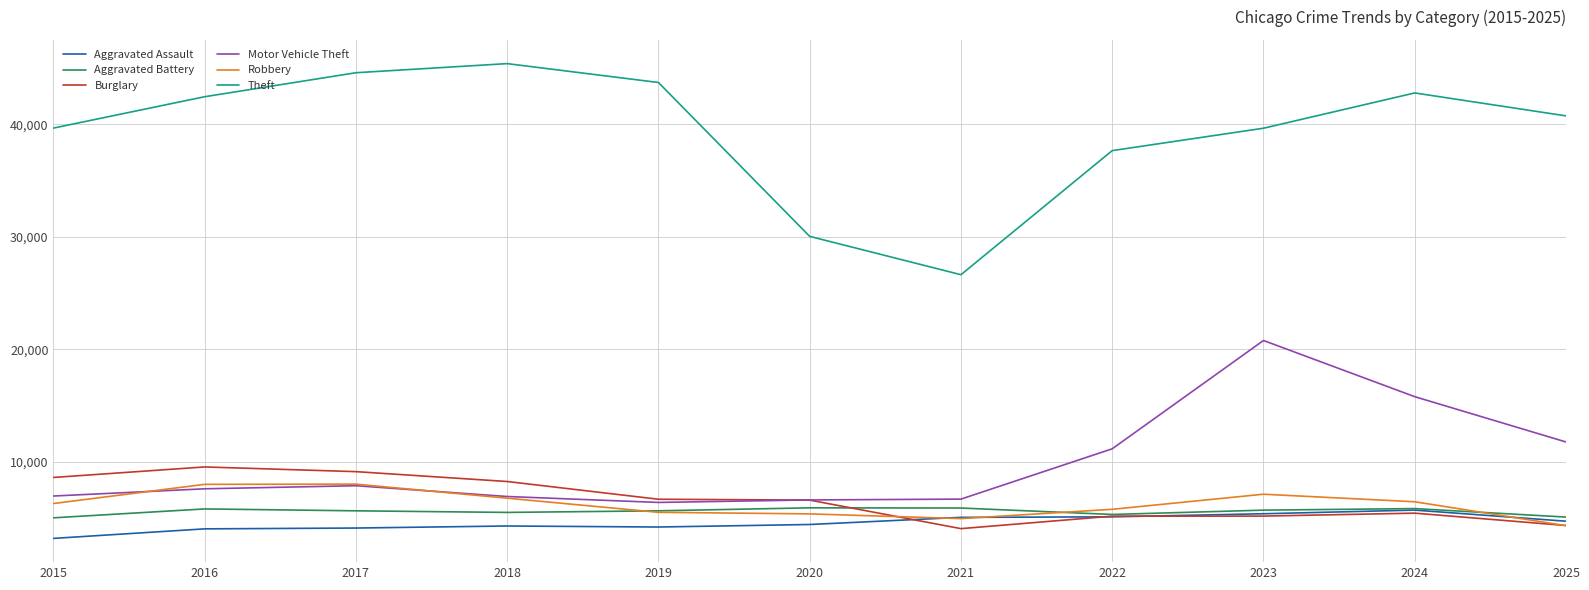

True or false: Motor Vehicle Theft and Aggravated Assault intersect in this chart.

False